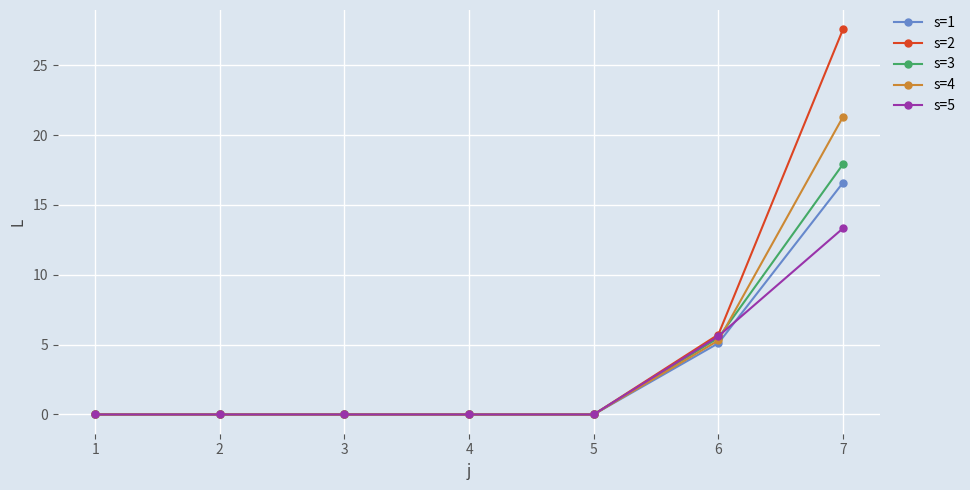

How many data points does each series have?

7